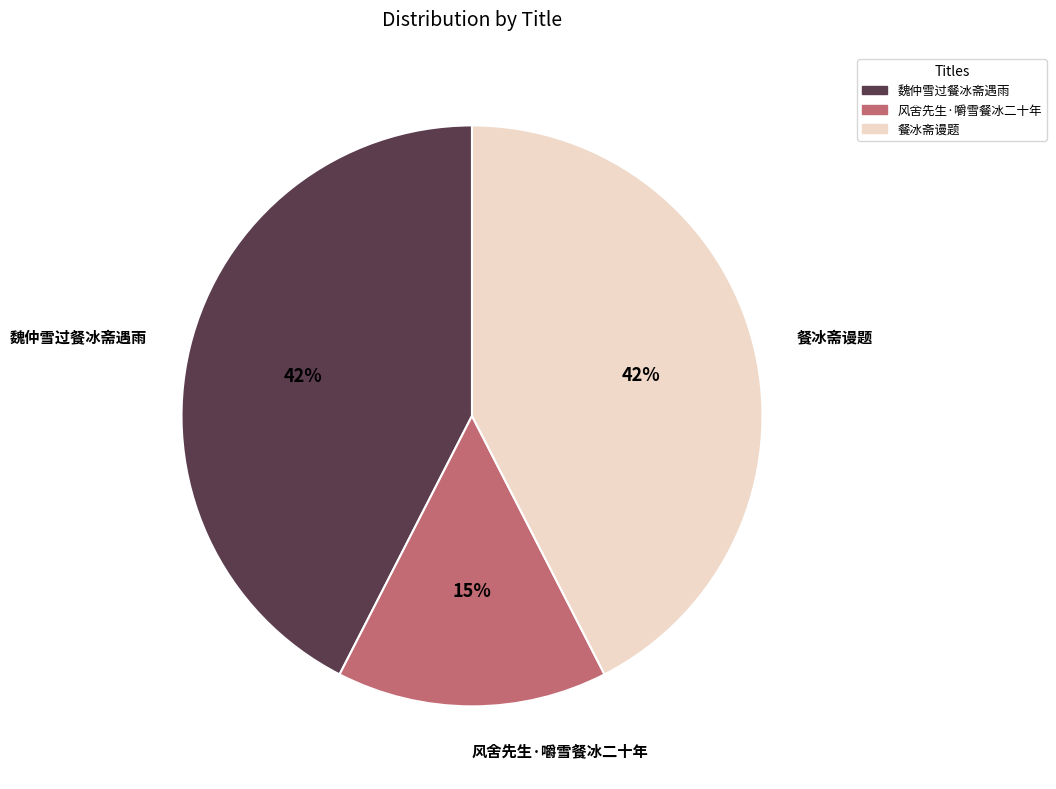

Approximately how many times larger is the value at 餐冰斋谩题 compared to 风舍先生·嚼雪餐冰二十年?

2.8